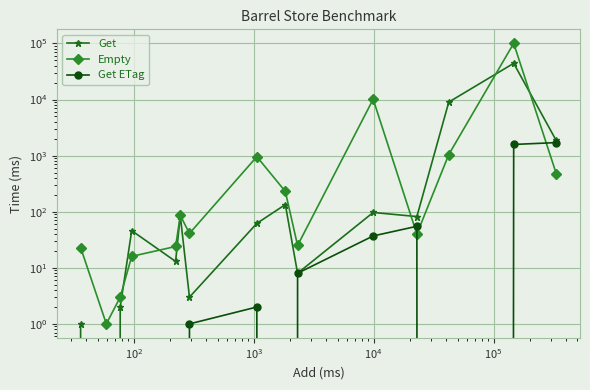

List the series in order of their overall mean, lowest first.

Get ETag, Get, Empty